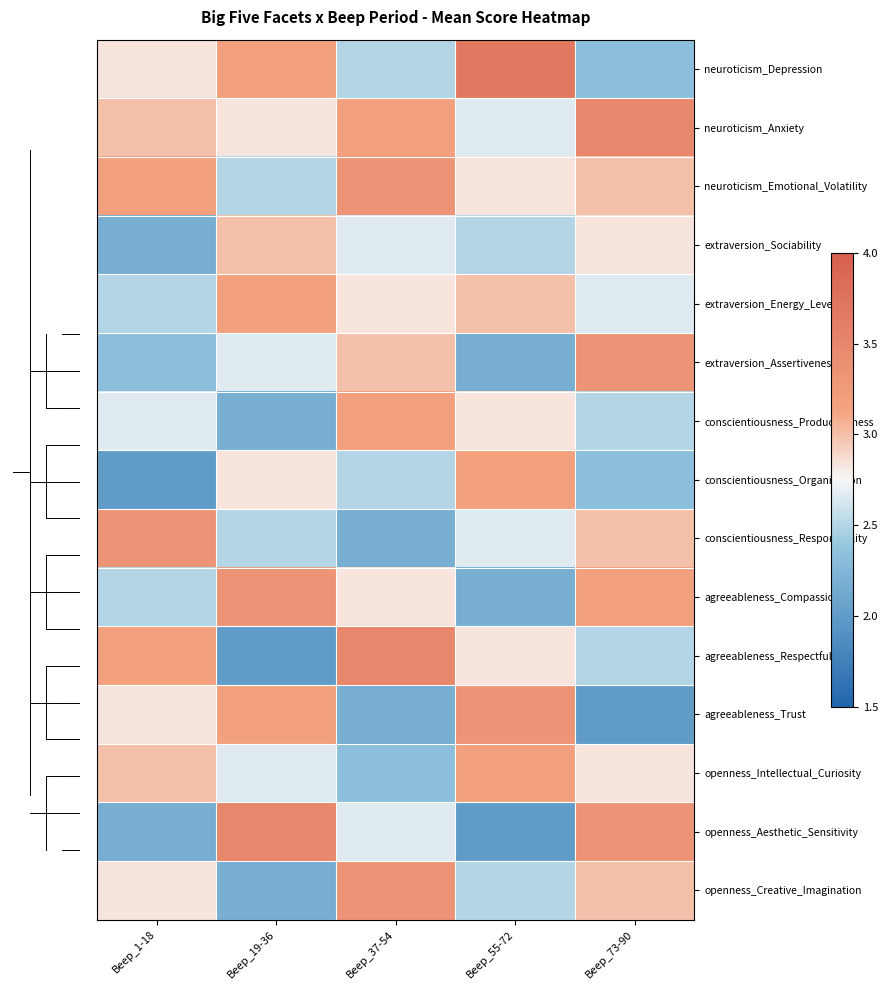

Which series changed the most between Beep_55-72 and Beep_73-90?

neuroticism_Depression